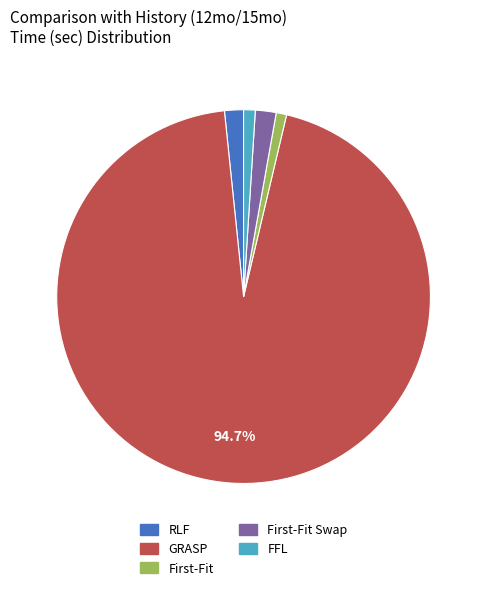

Is GRASP the majority of the pie?

Yes